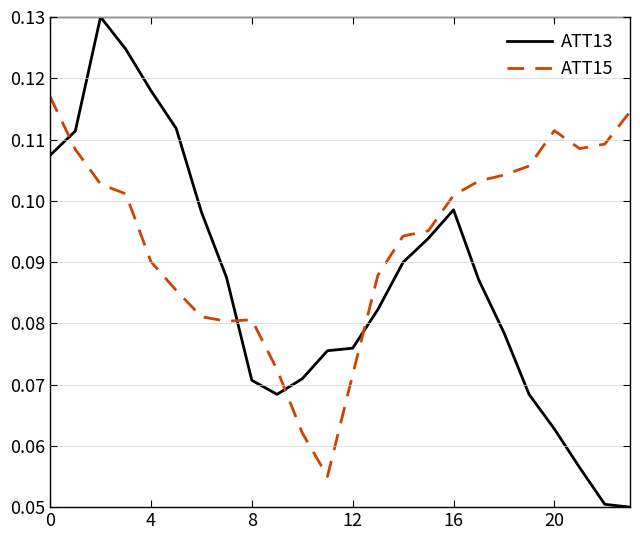

Which series ends up on top after the final intersection of ATT13 and ATT15?

ATT15